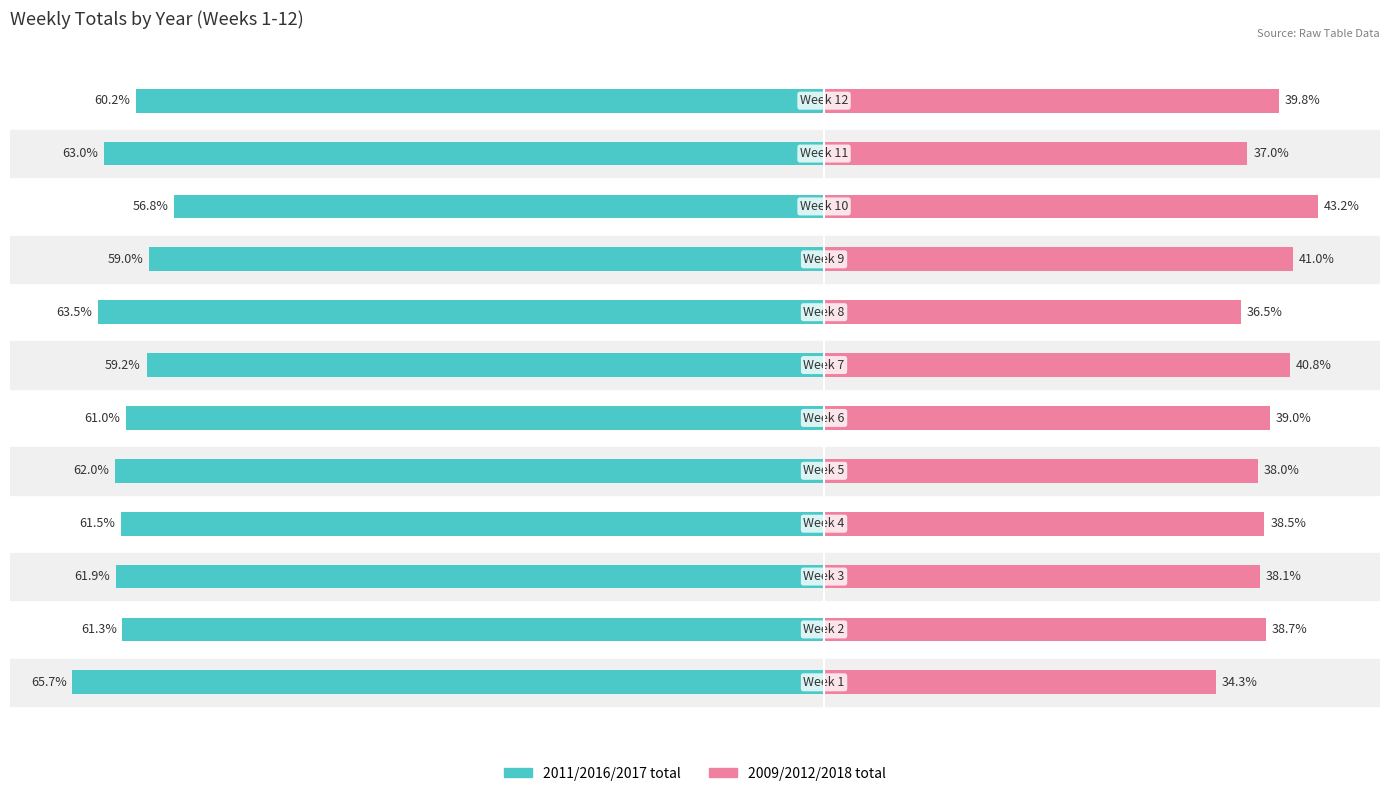

Reading left to right, list all the values displayed in this chart.

2011/2016/2017 total: -65.7	-61.3	-61.9	-61.5	-62.0	-61.0	-59.2	-63.5	-59.0	-56.8	-63.0	-60.2
2009/2012/2018 total: 34.3	38.7	38.1	38.5	38.0	39.0	40.8	36.5	41.0	43.2	37.0	39.8